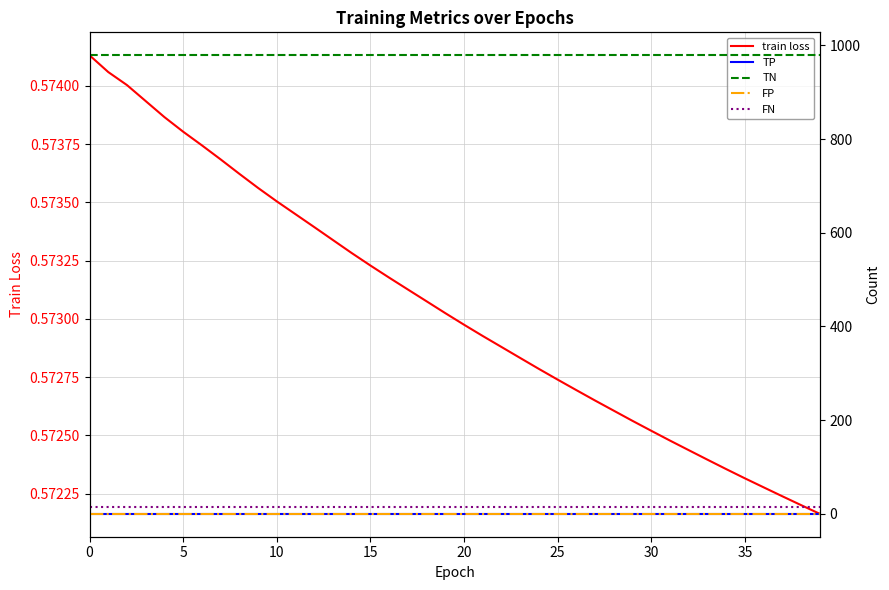

Which series has the largest total across all categories?

TN